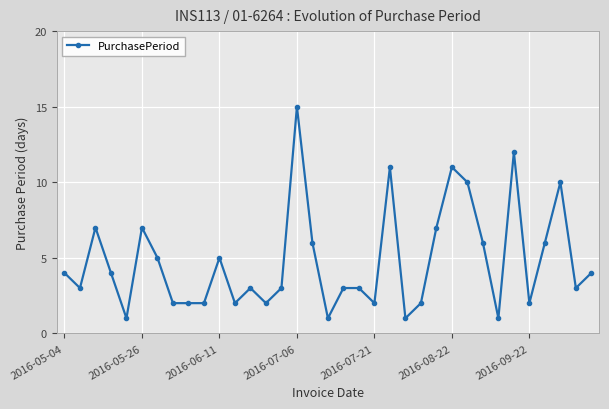

What is the sum of all values?

168